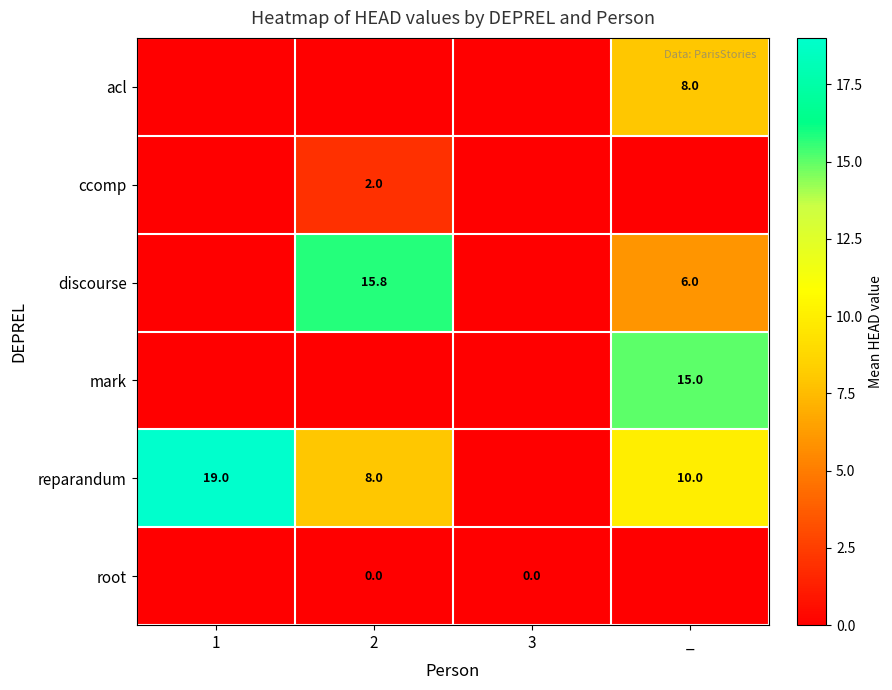

What is the difference between the reparandum values at 1 and 2?

11.0